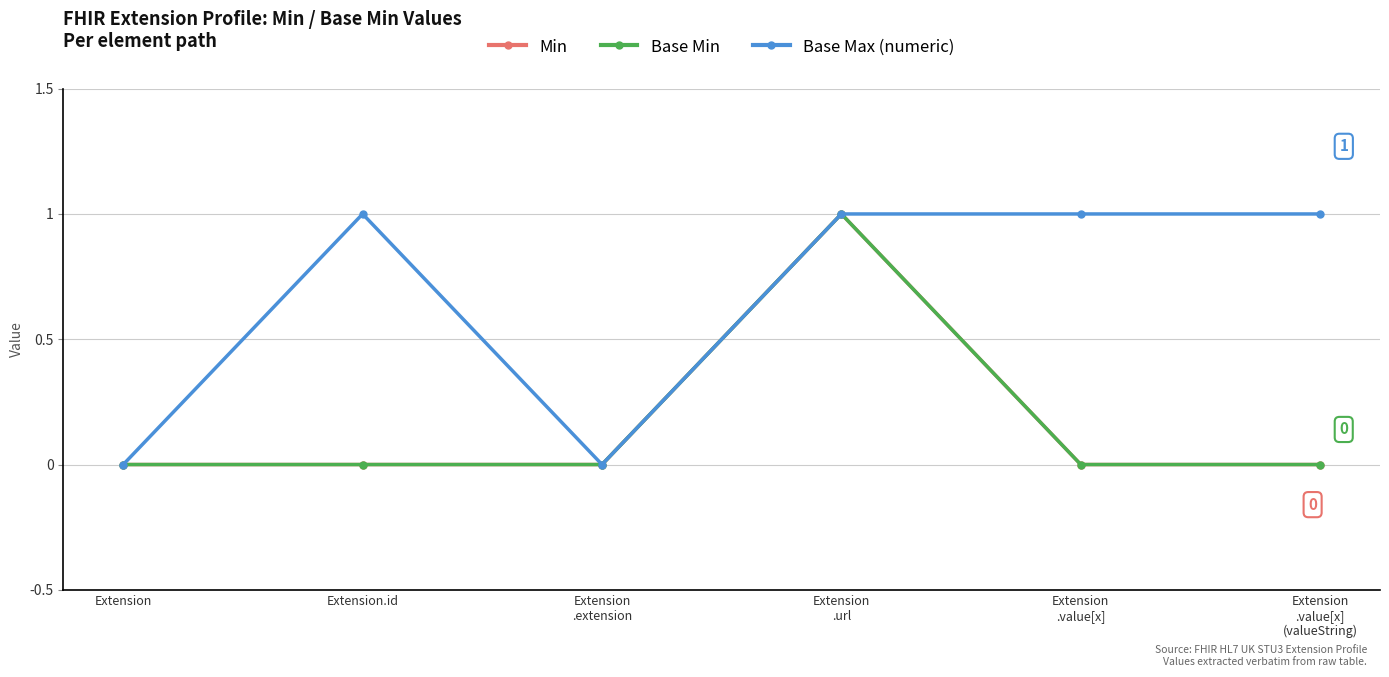

Which category has the lowest value in the Base Max (numeric) series?

Extension